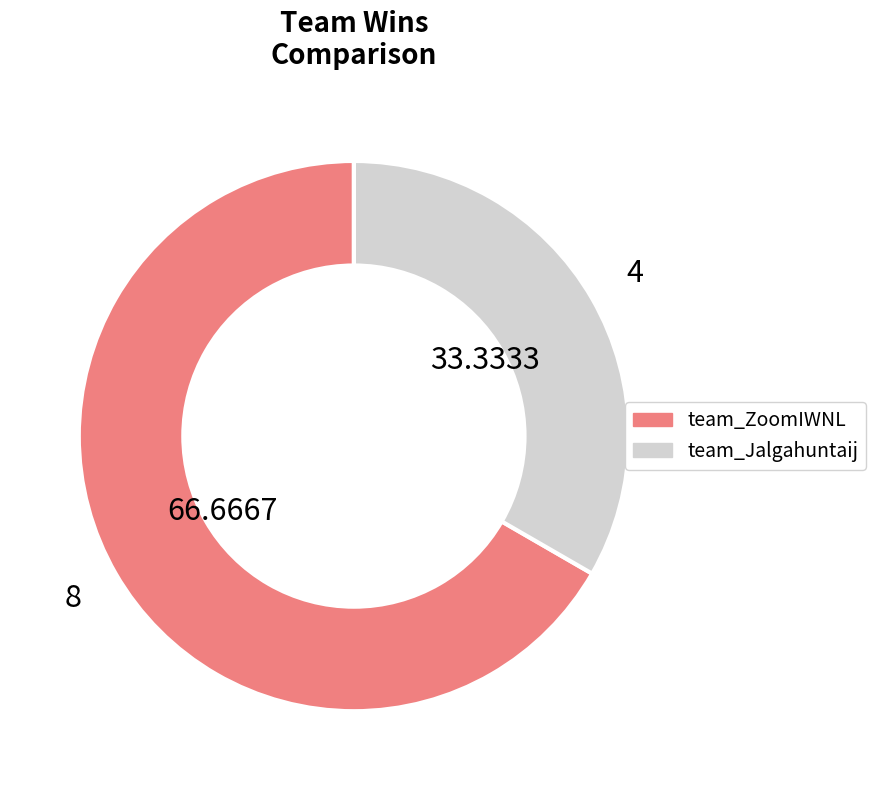

Which category has the smallest portion of the pie?

team_Jalgahuntaij